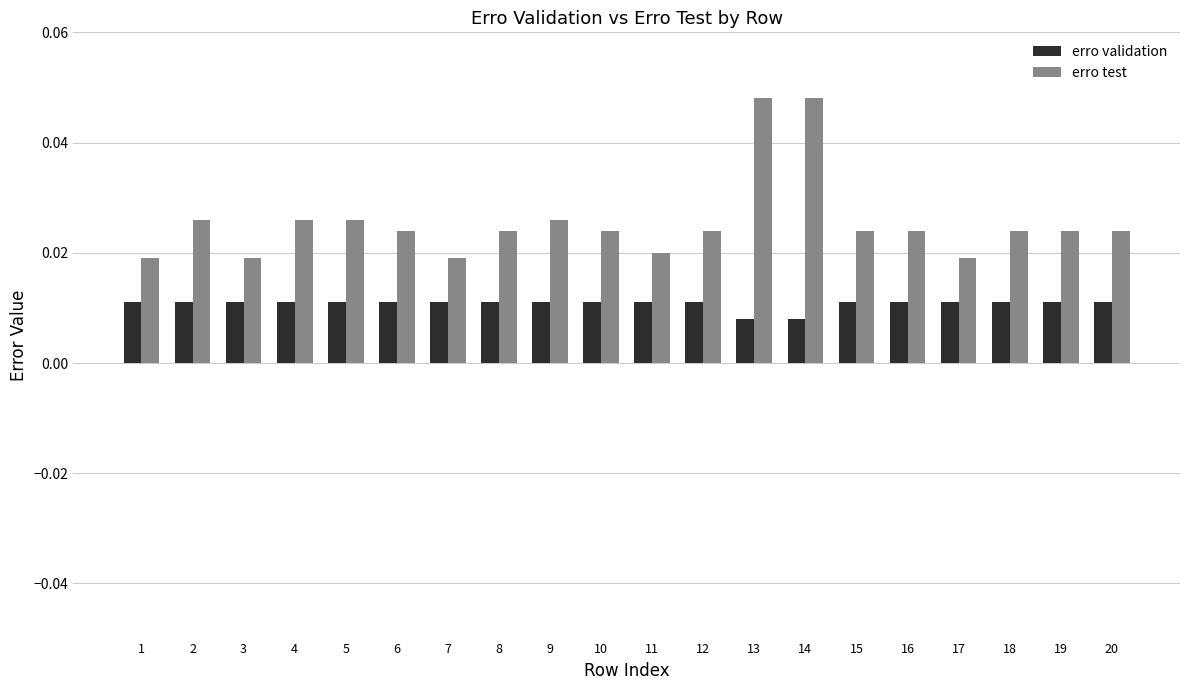

Which series has the widest spread of values?

erro test